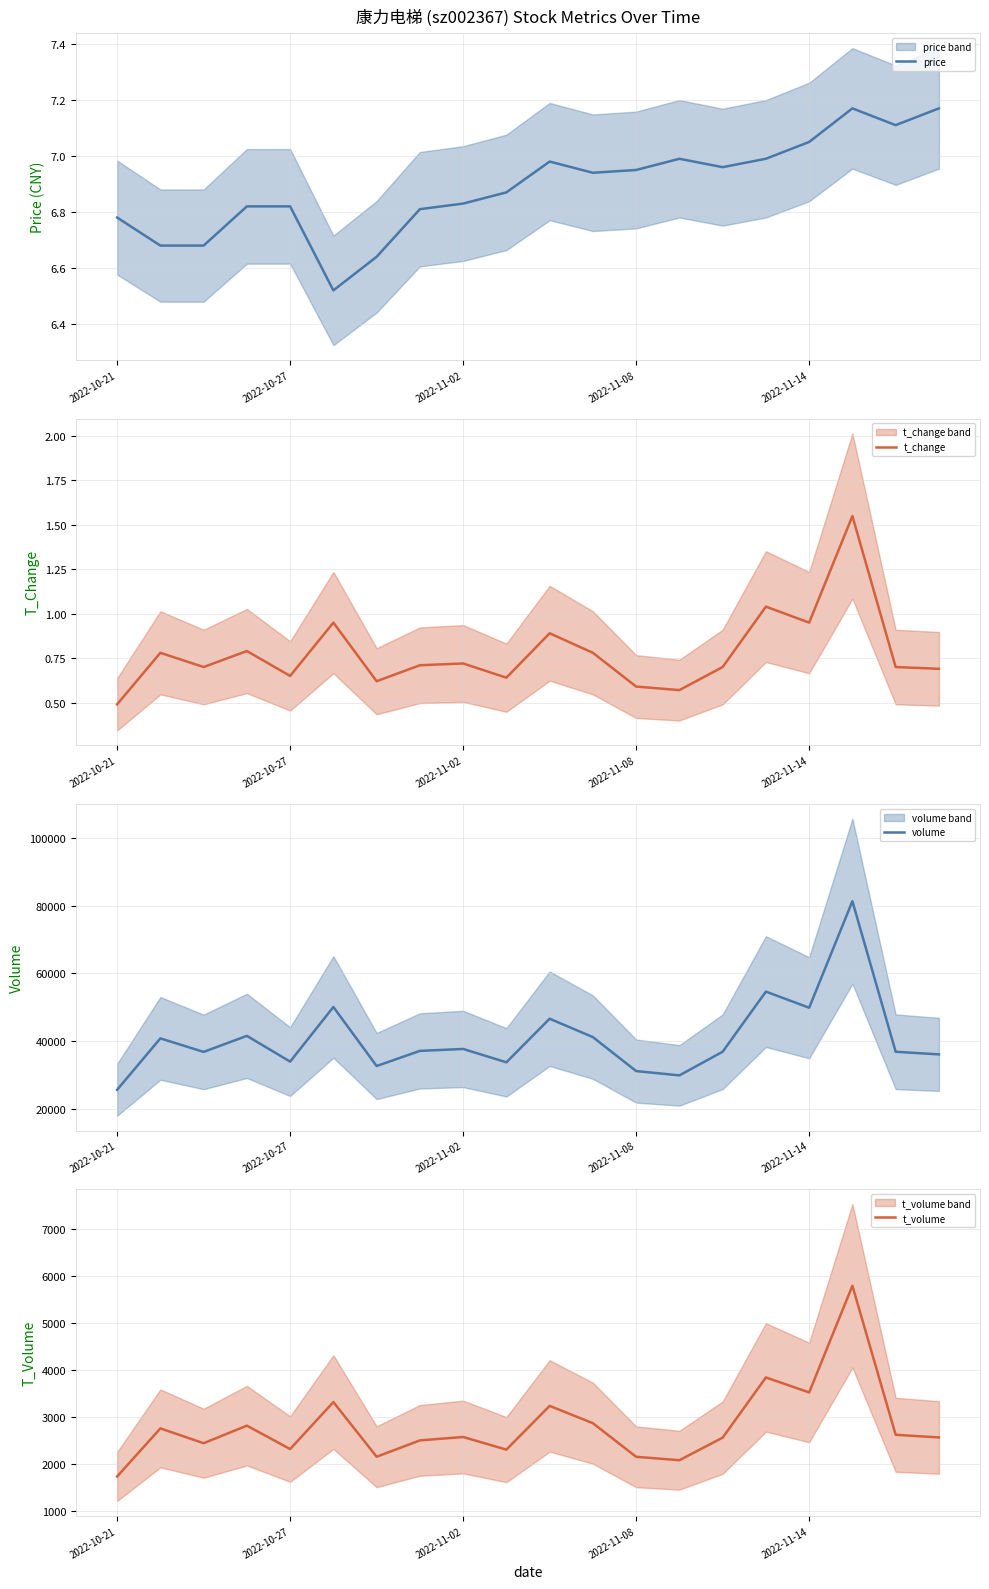

Which series has the largest range (max minus min)?

volume